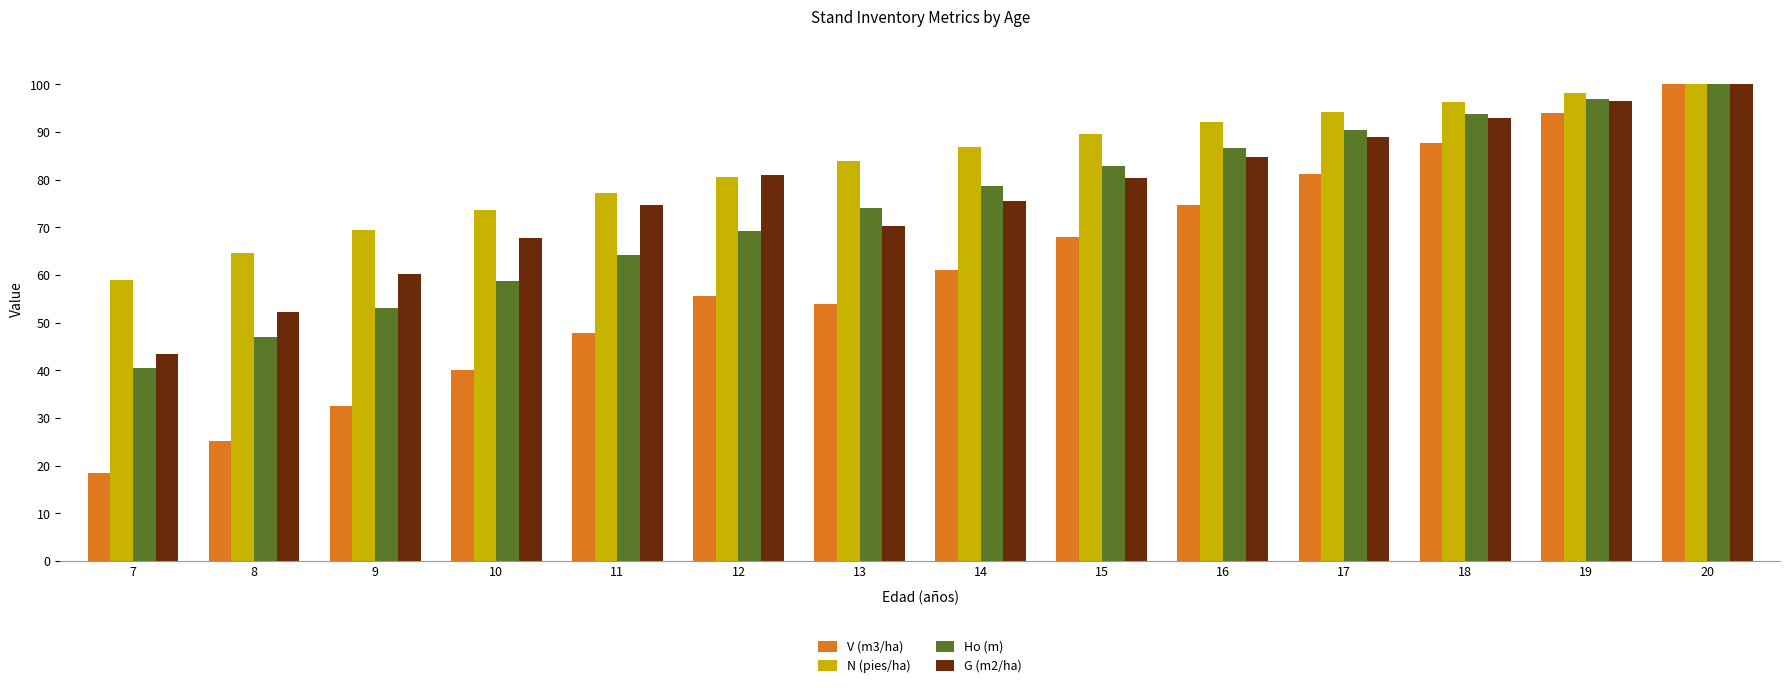

Is the value of N (pies/ha) at 11 greater than the value of Ho (m) at 16?

No